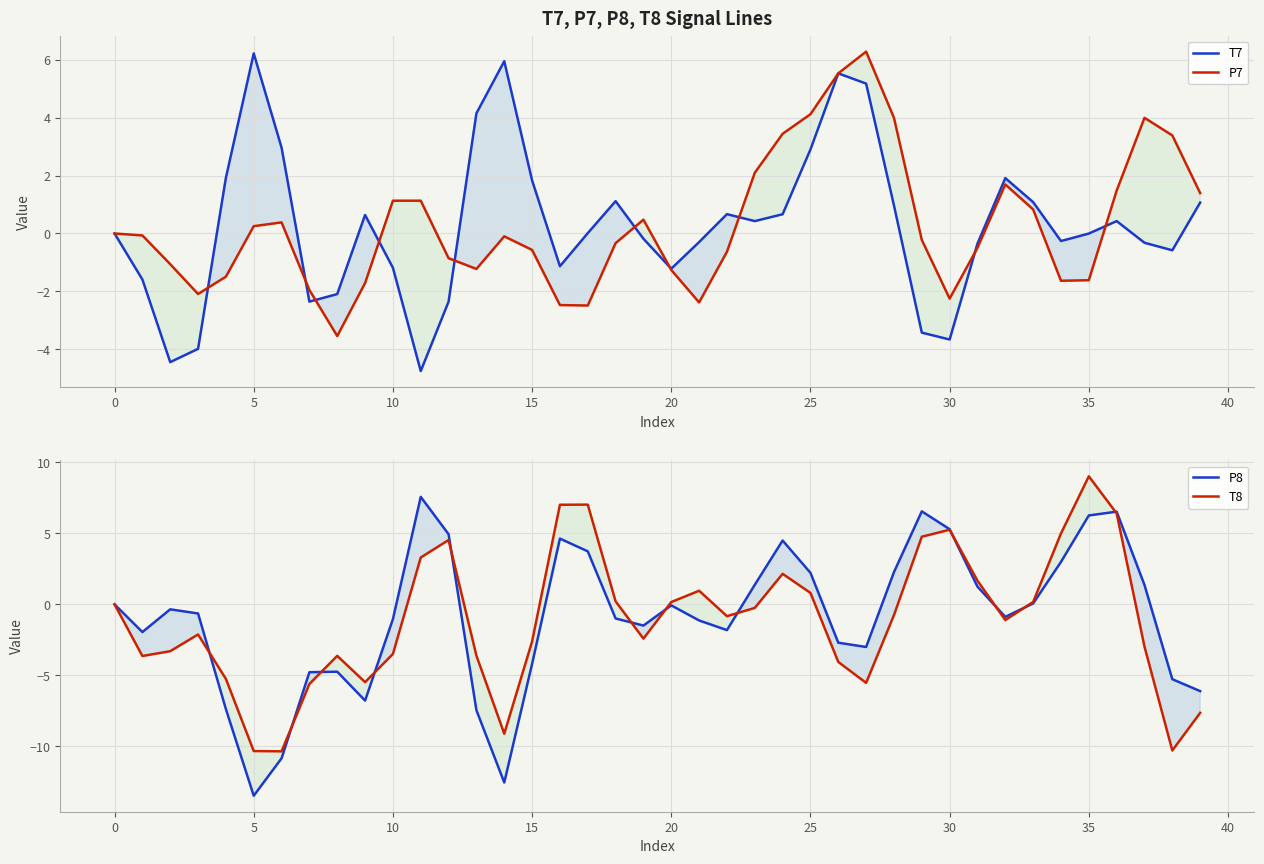

What are all the series names shown in the legend?

T7, P7, P8, T8